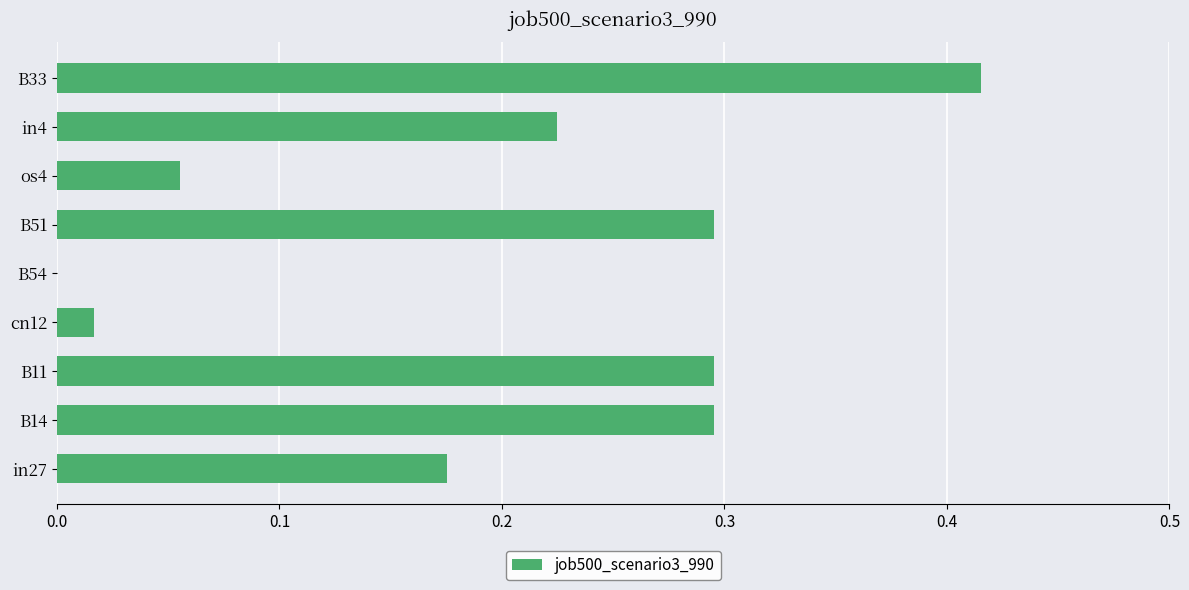

What is the sum of the values at in27 and B51?

0.5